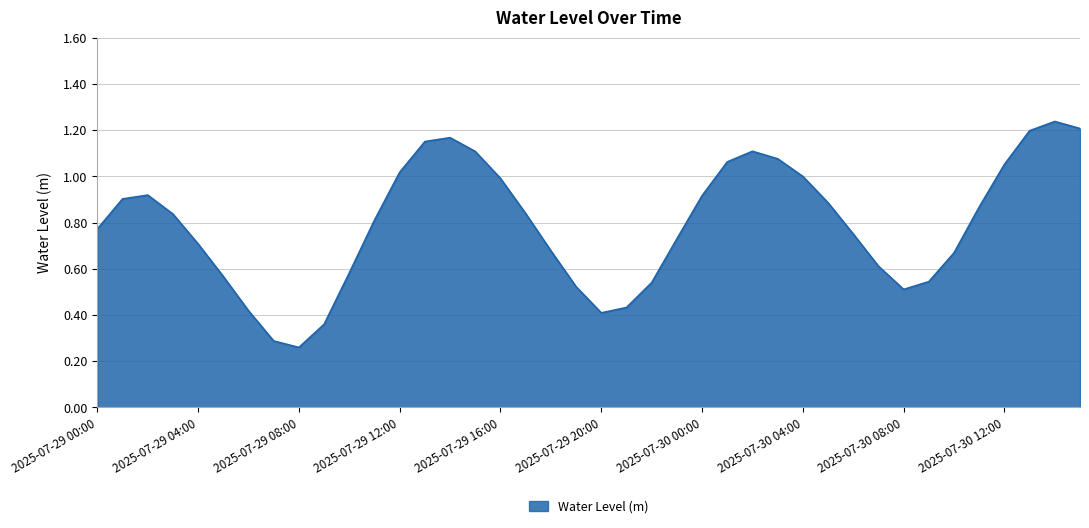

Reading left to right, what are all the values shown in this chart?

2025-07-29 00:00=0.8	2025-07-29 01:00=0.9	2025-07-29 02:00=0.9	2025-07-29 03:00=0.8	2025-07-29 04:00=0.7	2025-07-29 05:00=0.6	2025-07-29 06:00=0.4	2025-07-29 07:00=0.3	2025-07-29 08:00=0.3	2025-07-29 09:00=0.4	2025-07-29 10:00=0.6	2025-07-29 11:00=0.8	2025-07-29 12:00=1.0	2025-07-29 13:00=1.2	2025-07-29 14:00=1.2	2025-07-29 15:00=1.1	2025-07-29 16:00=1.0	2025-07-29 17:00=0.8	2025-07-29 18:00=0.7	2025-07-29 19:00=0.5	2025-07-29 20:00=0.4	2025-07-29 21:00=0.4	2025-07-29 22:00=0.5	2025-07-29 23:00=0.7	2025-07-30 00:00=0.9	2025-07-30 01:00=1.1	2025-07-30 02:00=1.1	2025-07-30 03:00=1.1	2025-07-30 04:00=1.0	2025-07-30 05:00=0.9	2025-07-30 06:00=0.8	2025-07-30 07:00=0.6	2025-07-30 08:00=0.5	2025-07-30 09:00=0.5	2025-07-30 10:00=0.7	2025-07-30 11:00=0.9	2025-07-30 12:00=1.1	2025-07-30 13:00=1.2	2025-07-30 14:00=1.2	2025-07-30 15:00=1.2